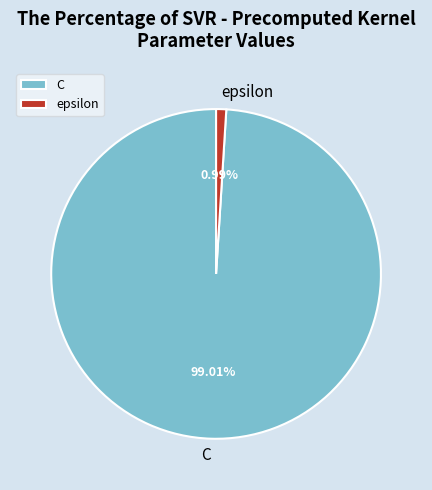

How many segments does this pie chart have?

2